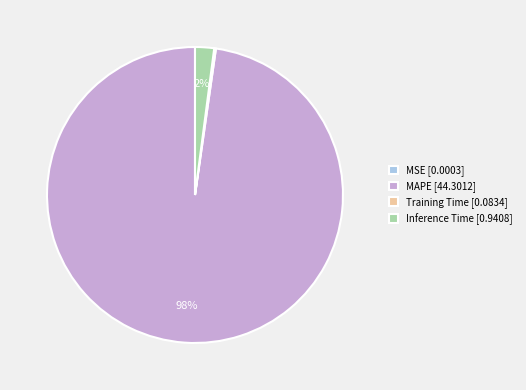

Which has a higher value, Inference Time [0.9408] or MAPE [44.3012]?

MAPE [44.3012]